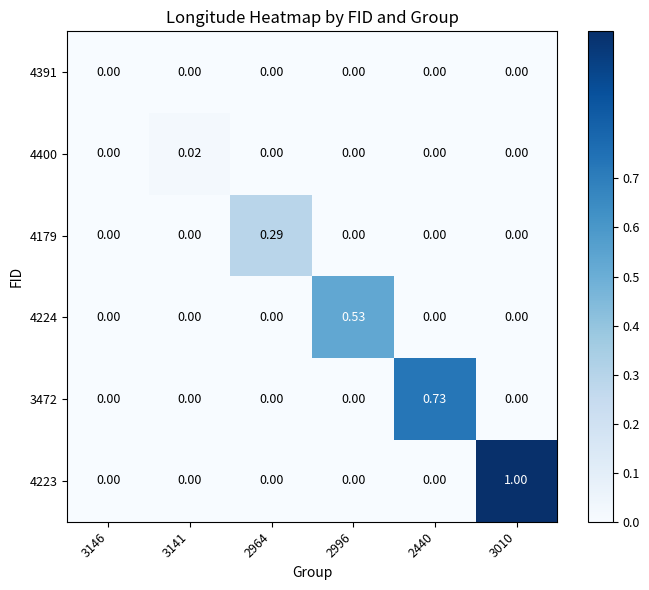

Is the value of 4223 at 3146 greater than the value of 4400 at 3141?

No